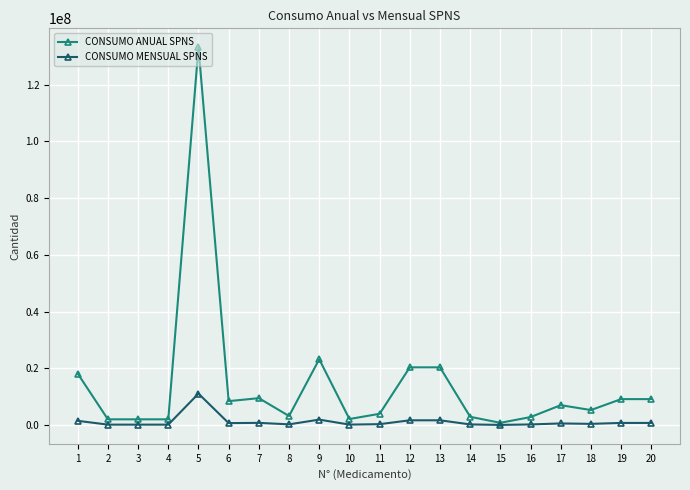

The value of CONSUMO ANUAL SPNS at 12 is 20365800.0. True or false?

True